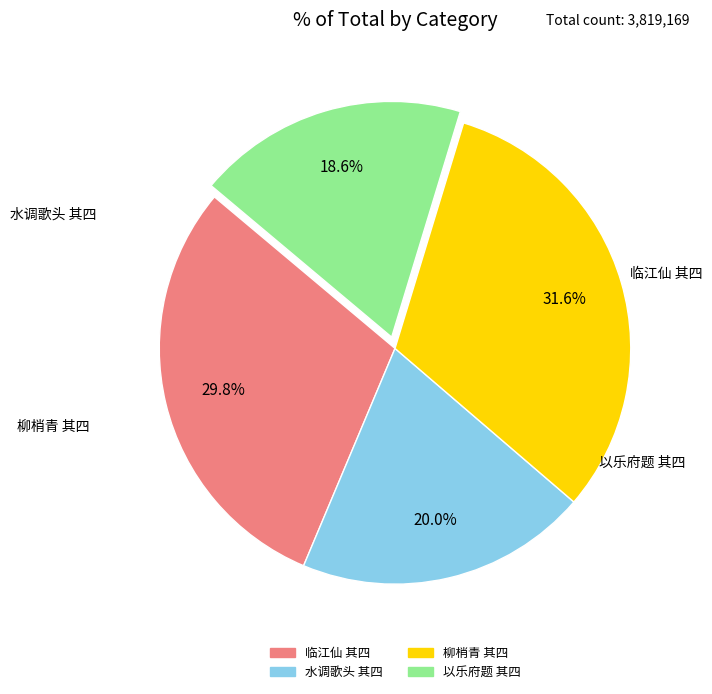

Is there a majority slice in this chart?

No